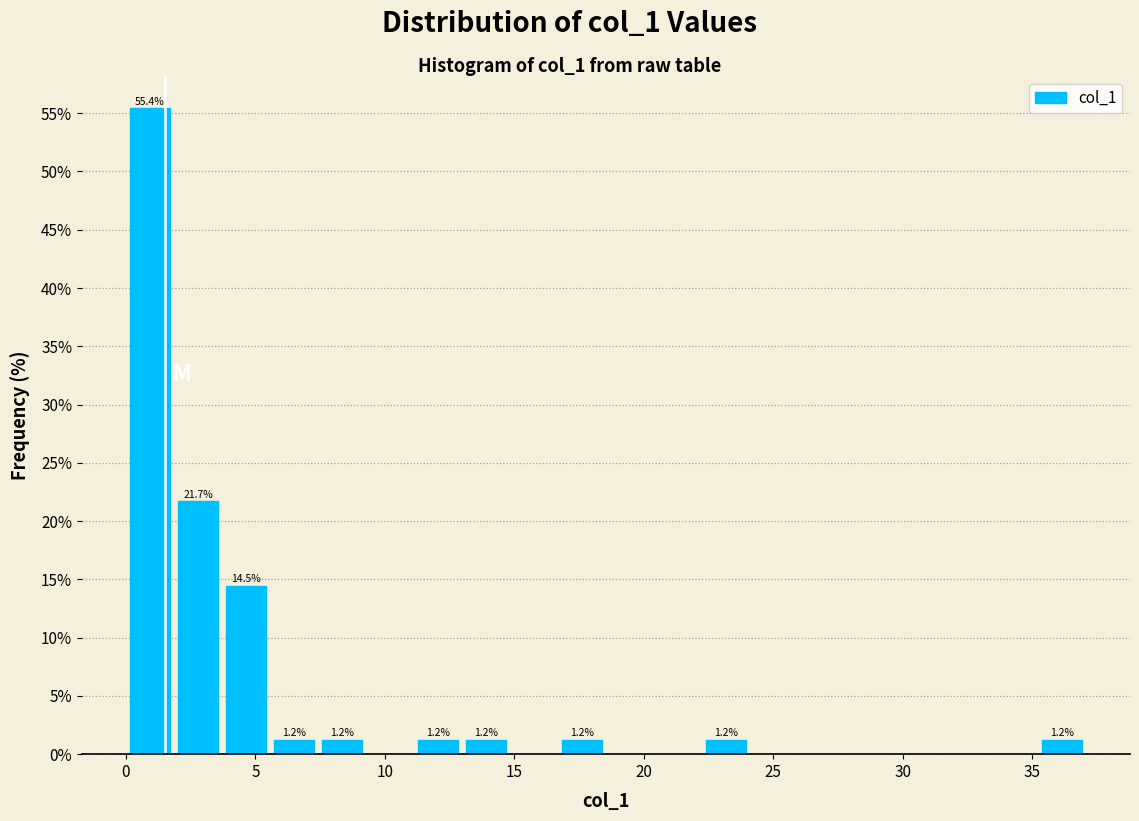

Around what value on the x-axis is the tallest bar? Give the approximate position of its centre, as read against the axis.

1.0